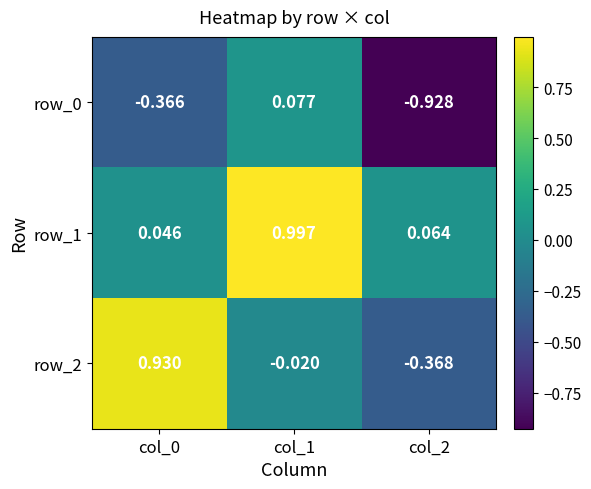

Is the value of row_0 at col_1 greater than the value of row_2 at col_0?

No